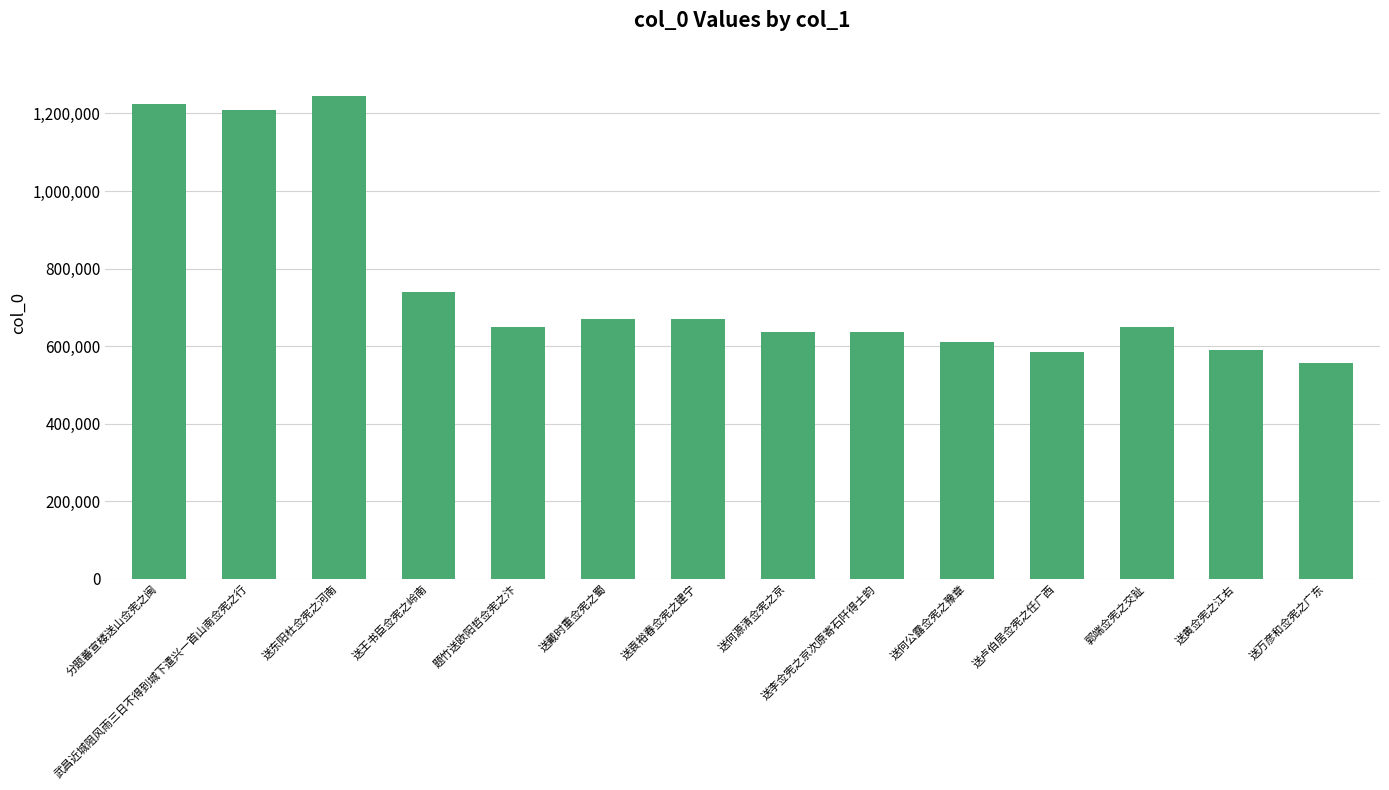

What is the average value?

761890